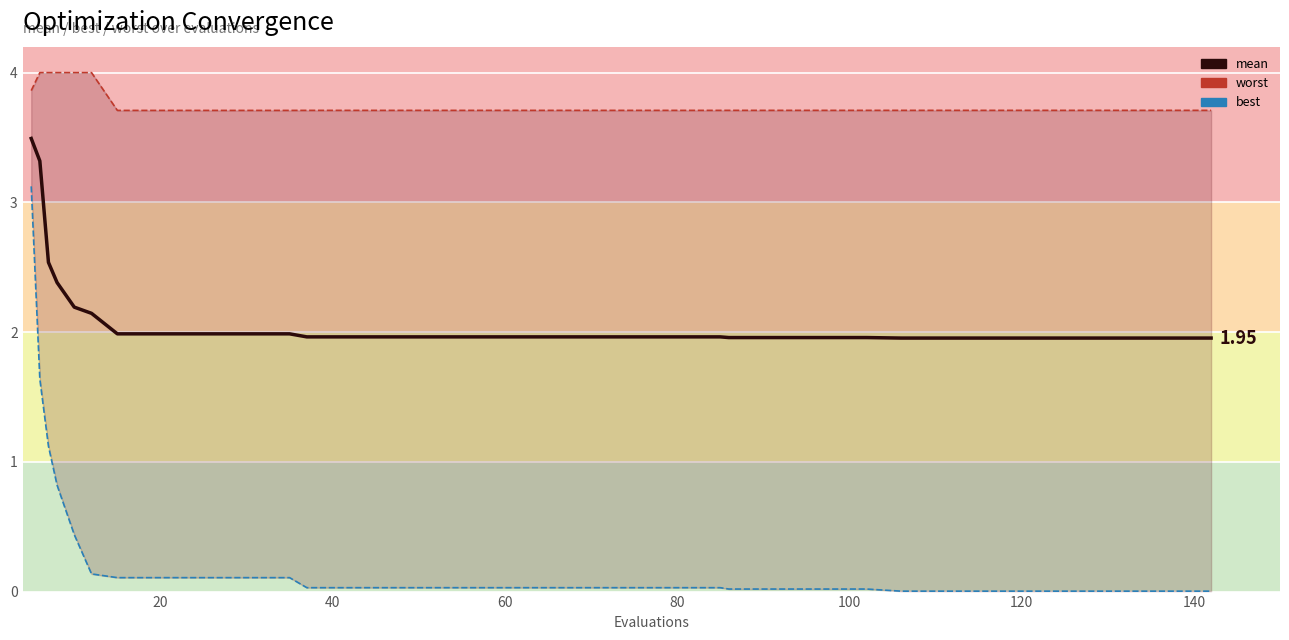

True or false: best and mean intersect in this chart.

False